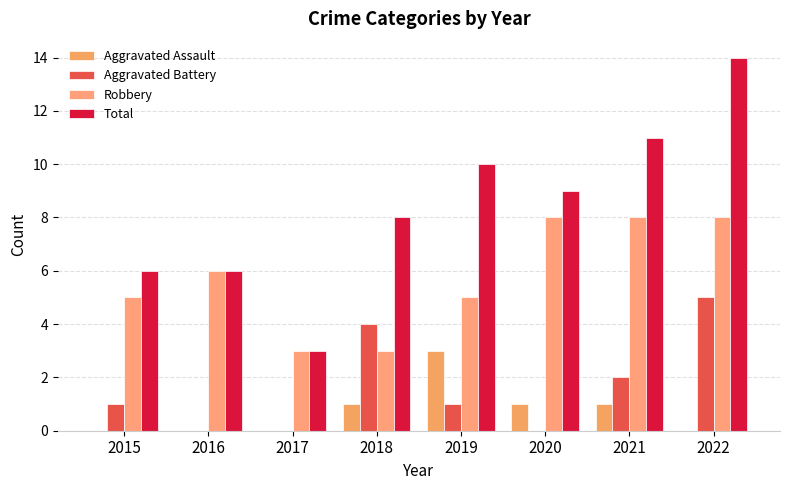

At which category is the sum across all series the highest?

2022